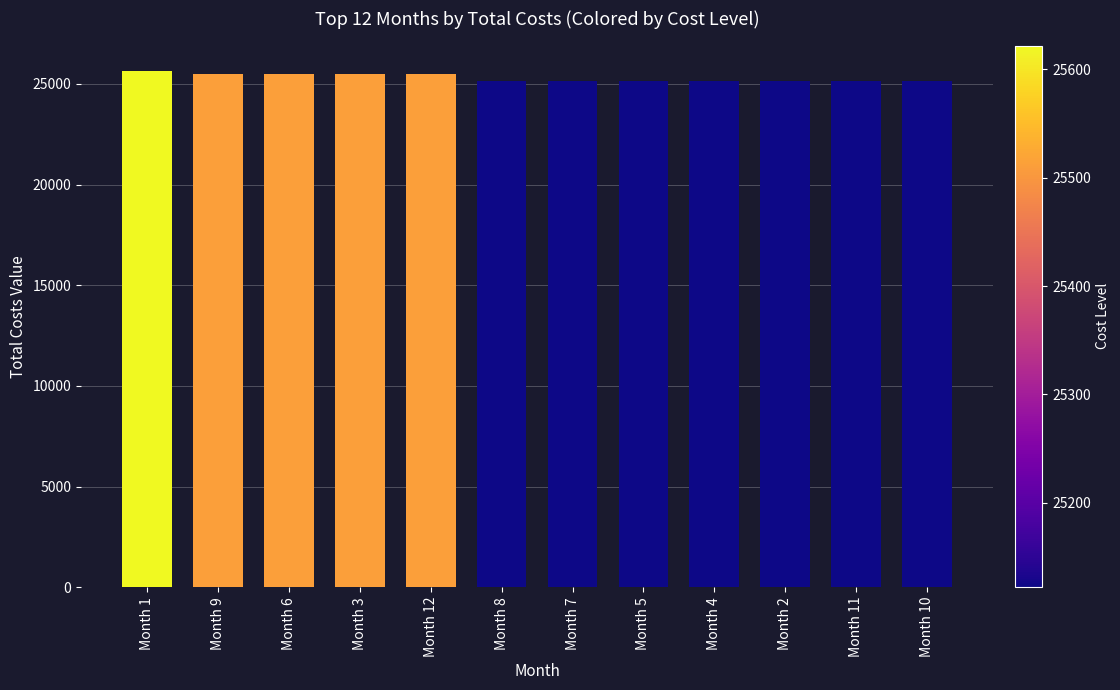

Are the bars grouped side by side (vs. stacked)?

No